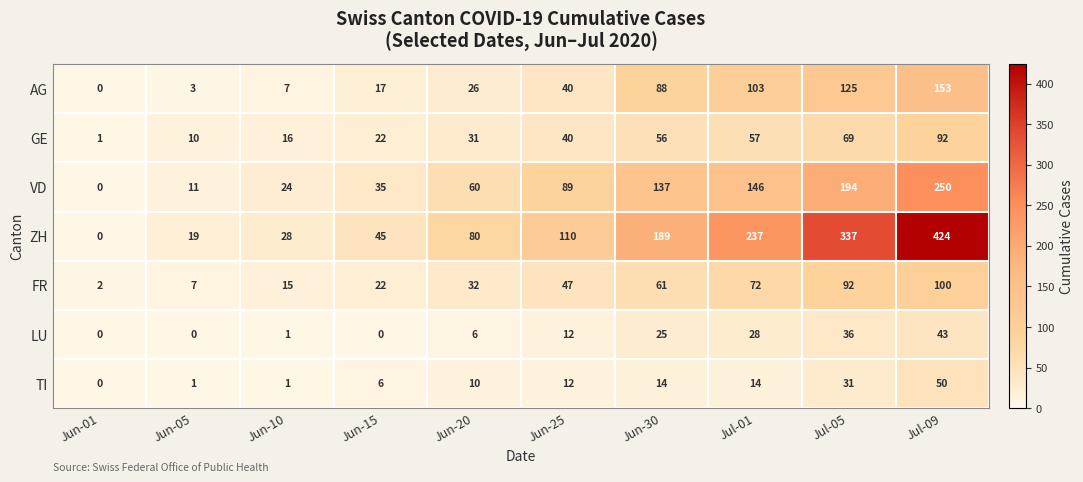

List the series in order of their peak value, highest first.

ZH, VD, AG, FR, GE, TI, LU